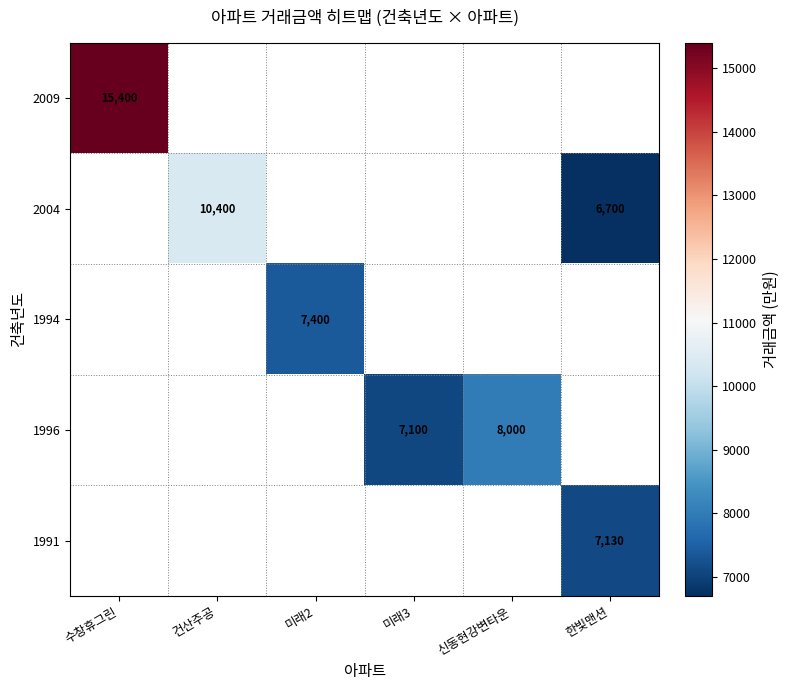

The value of 1996 at 신동현강변타운 is 10786. True or false?

False